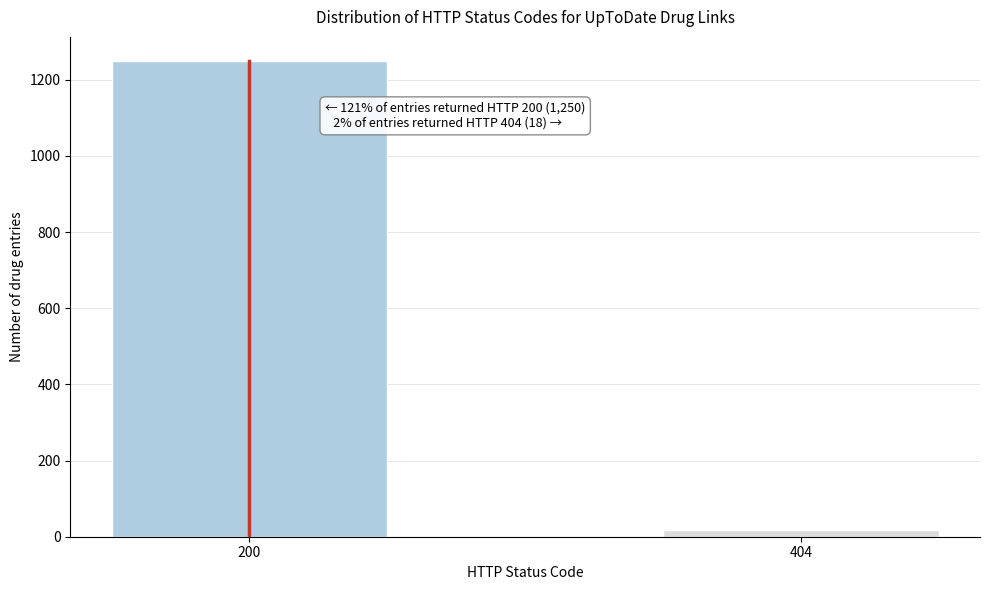

Reading right to left, transcribe all the data shown in this chart.

404=18	200=1250